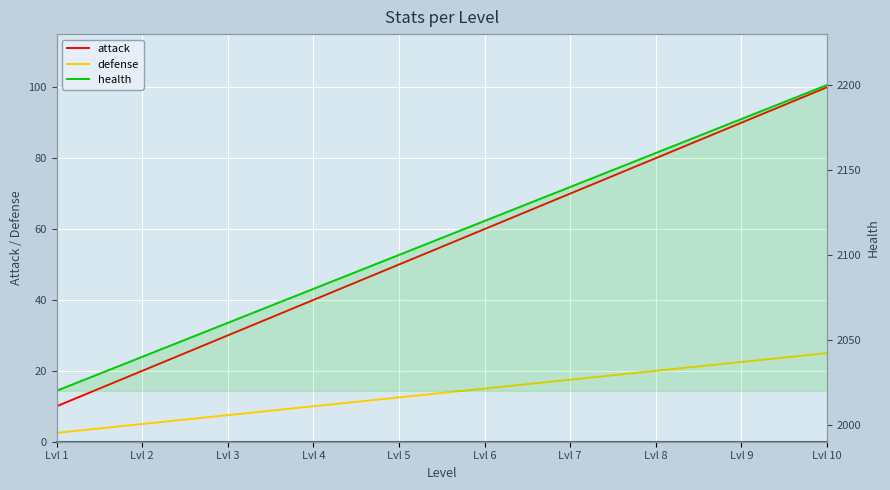

At which category is the sum across all series the highest?

Lvl 10